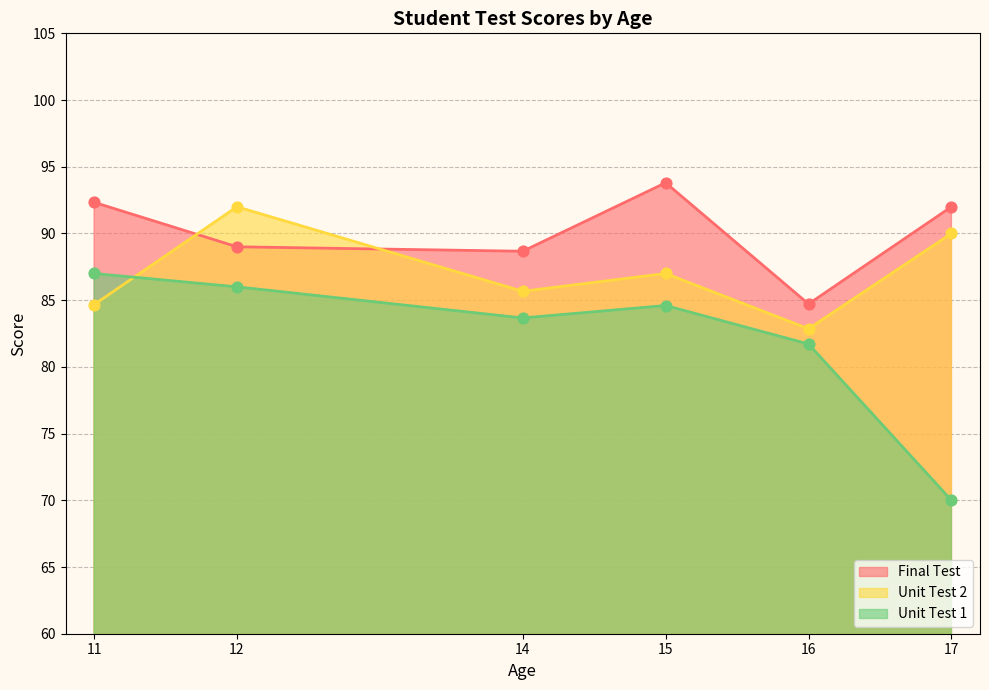

Which series contains the lowest Y value?

Unit Test 1